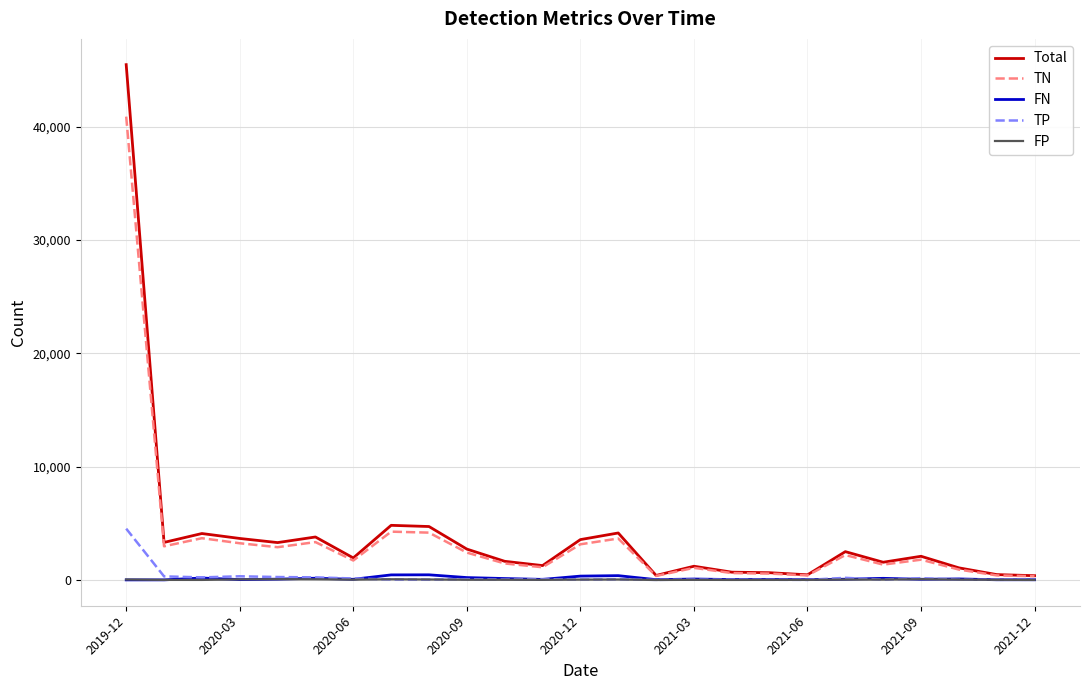

Which series has the largest range (max minus min)?

Total